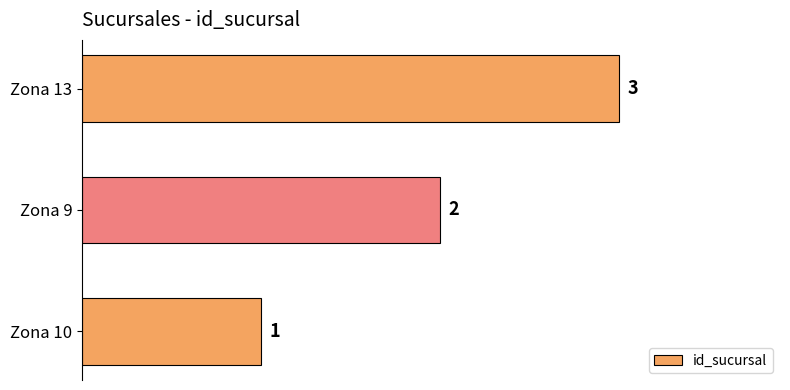

What is the greatest value displayed?

3